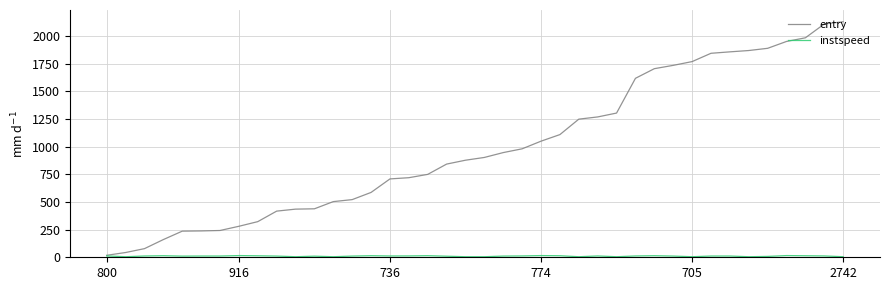

Which series has the largest total across all categories?

entry